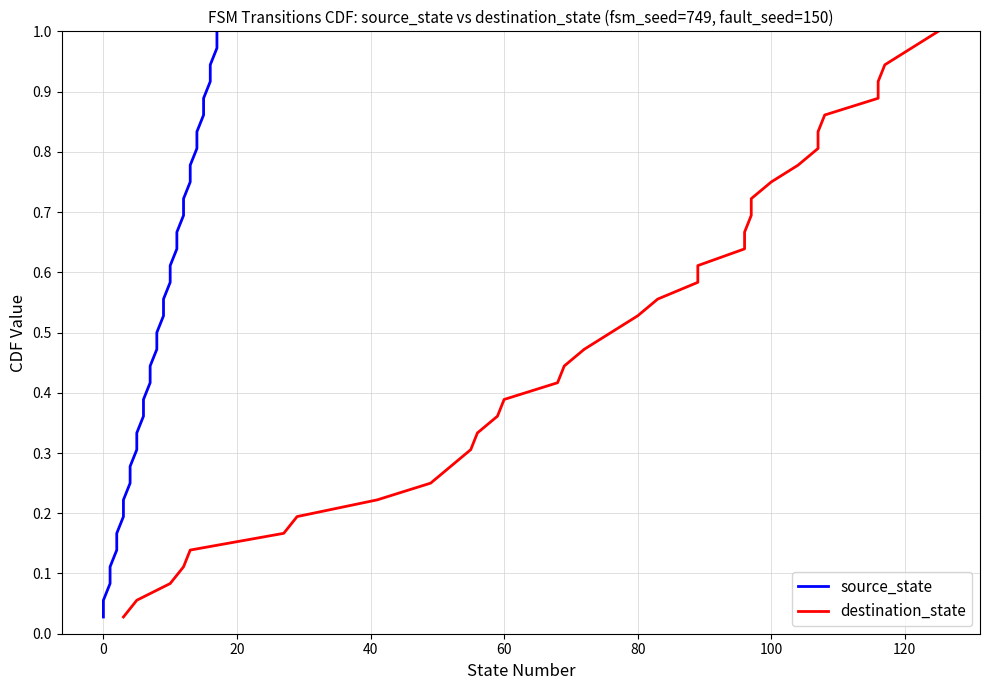

True or false: source_state and destination_state cross at least once.

False